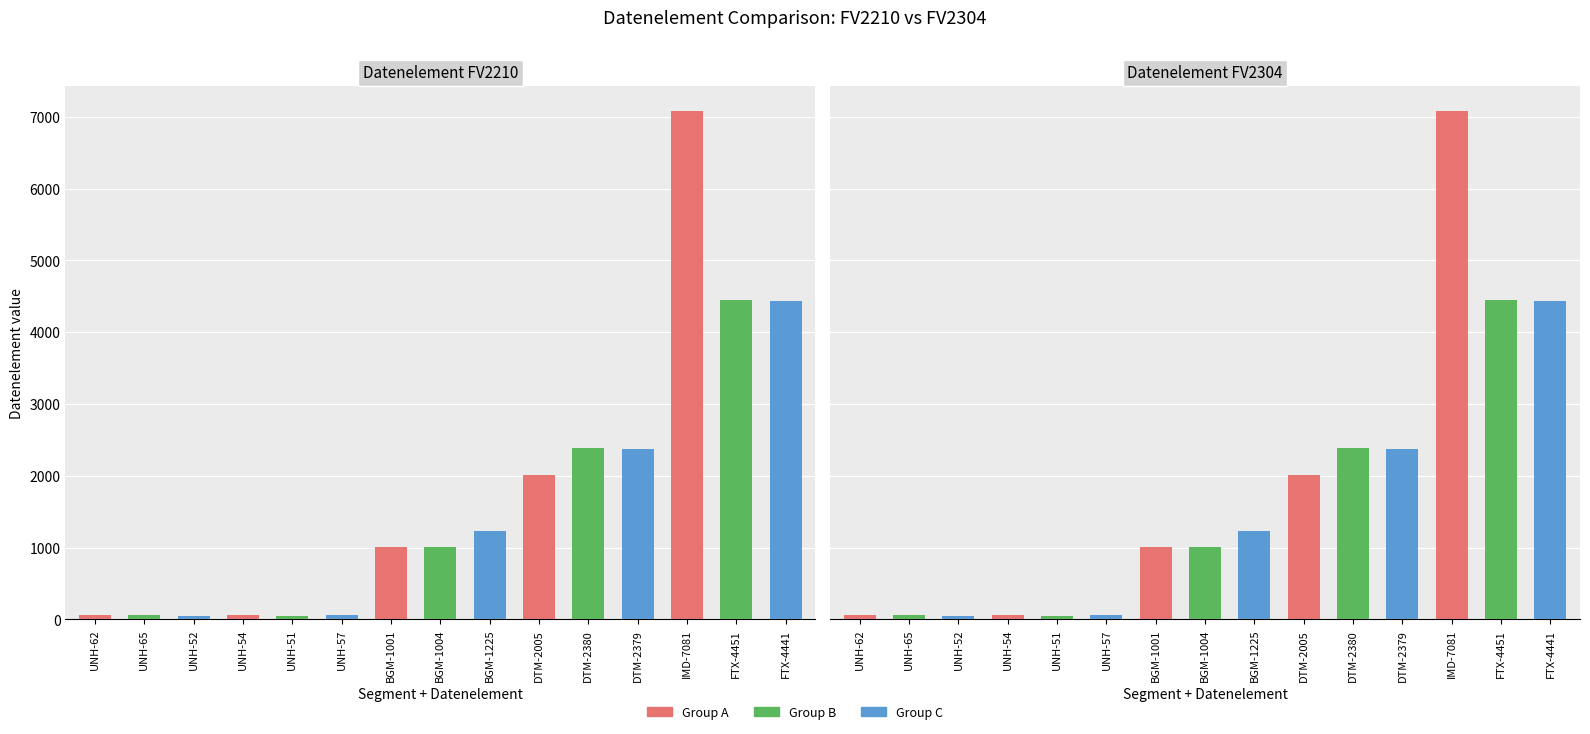

Count the number of values greater than 1004.

7